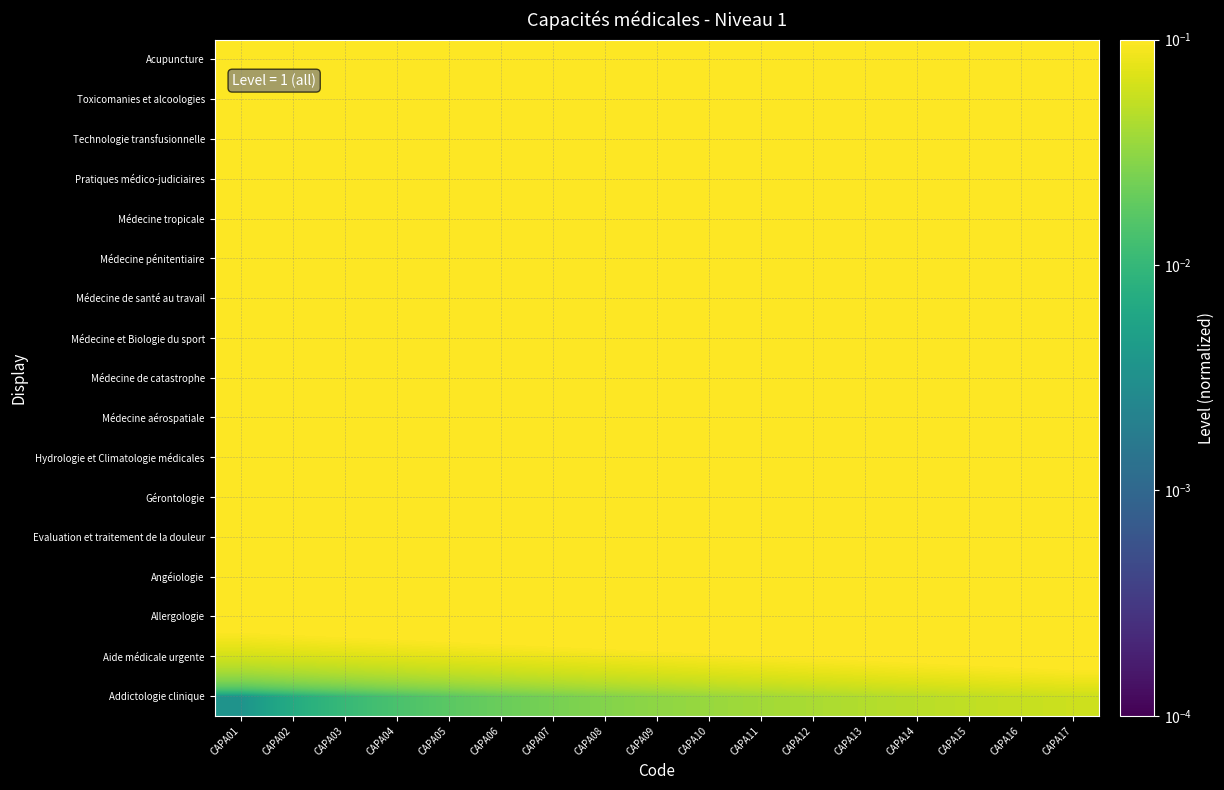

At how many categories does at least one series exceed 0?

17